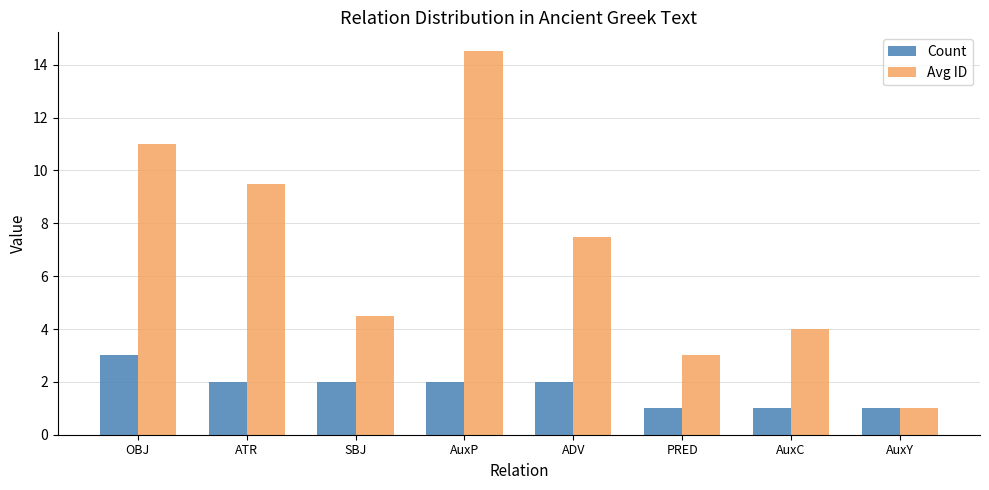

Rank the categories by Avg ID value from lowest to highest.

AuxY, PRED, AuxC, SBJ, ADV, ATR, OBJ, AuxP